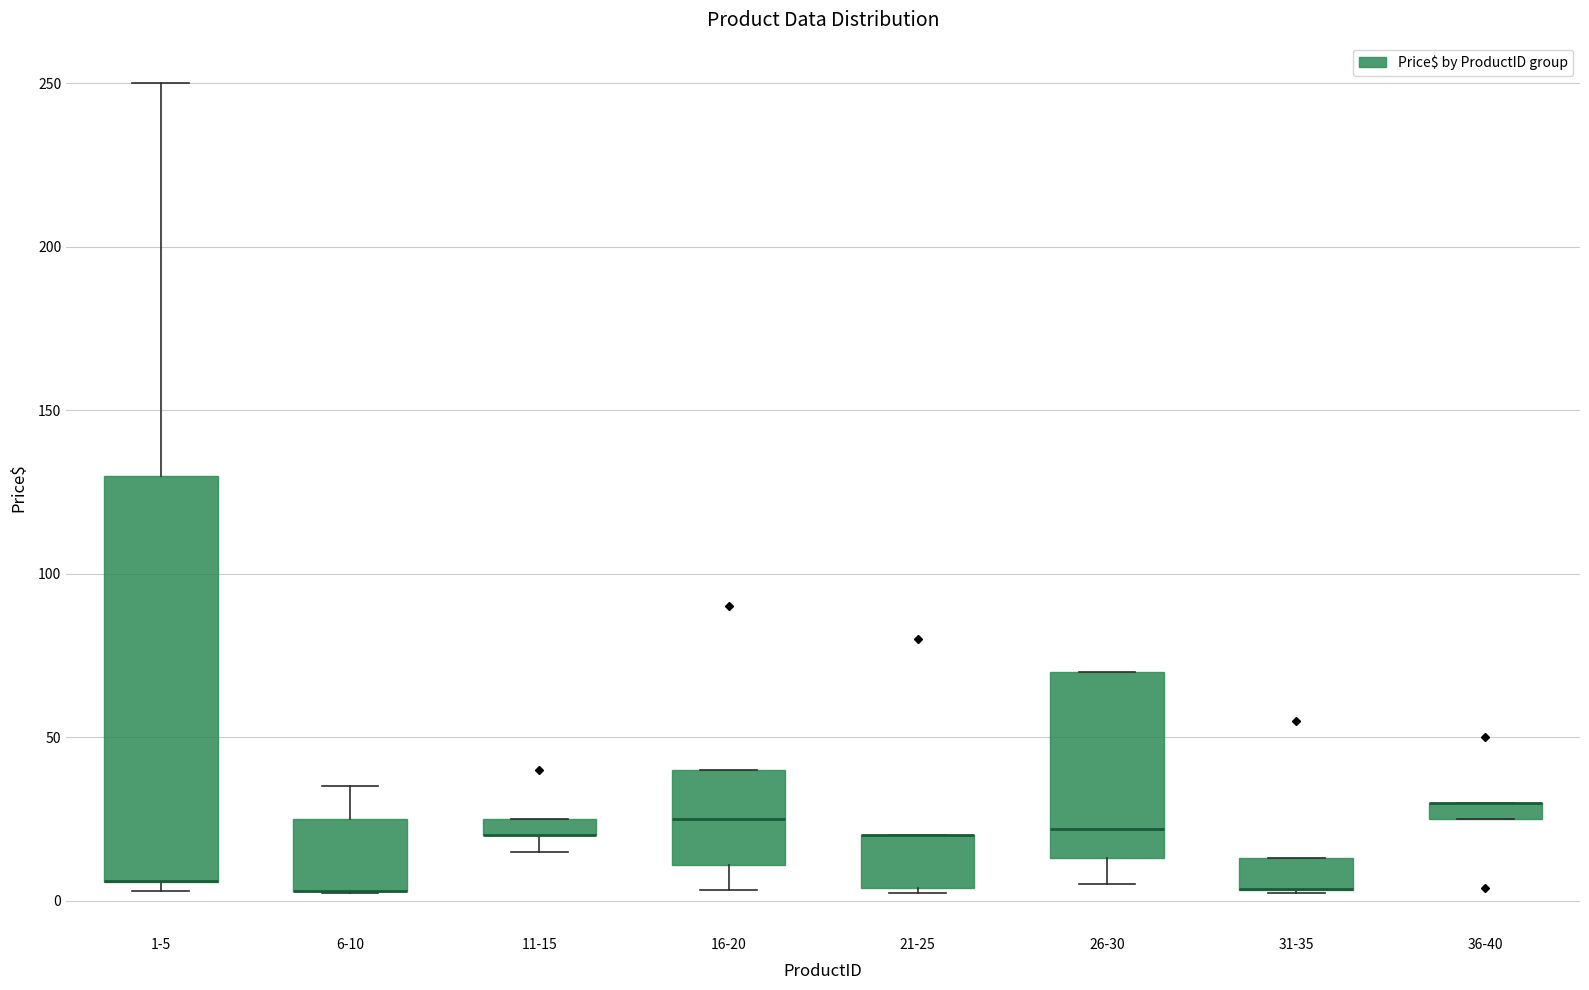

Where does the lower whisker of the box for 16-20 end on the y-axis? The values are not printed on the chart, so give them approximately, as read against the axis.

5